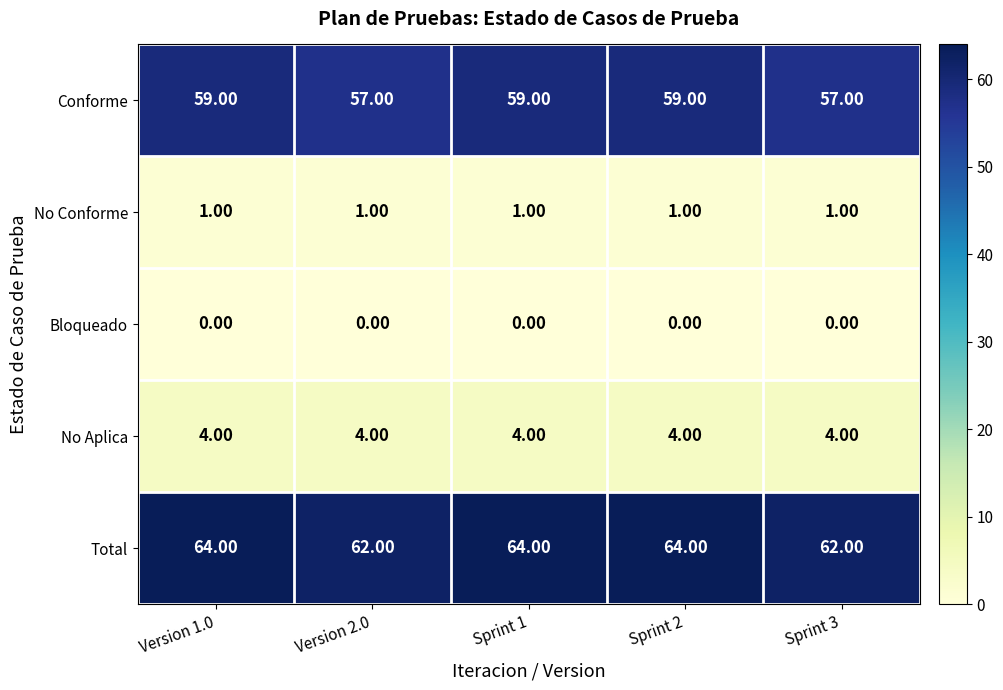

List the series in order of their peak value, highest first.

Total, Conforme, No Aplica, No Conforme, Bloqueado